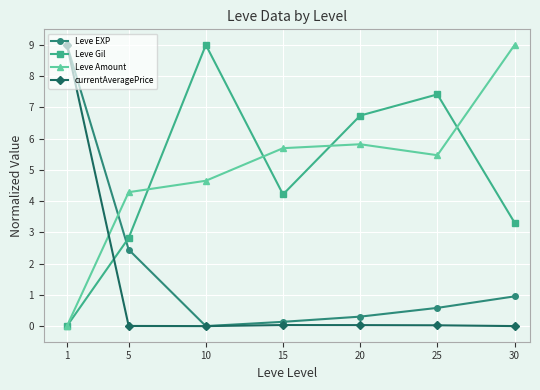

What is the sum of all currentAveragePrice values?

9.1